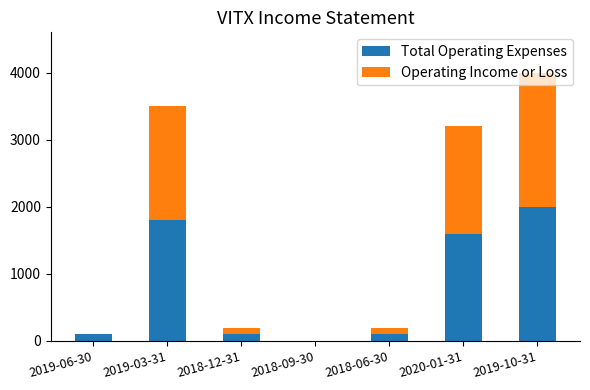

At which category is the sum across all series the highest?

2019-10-31